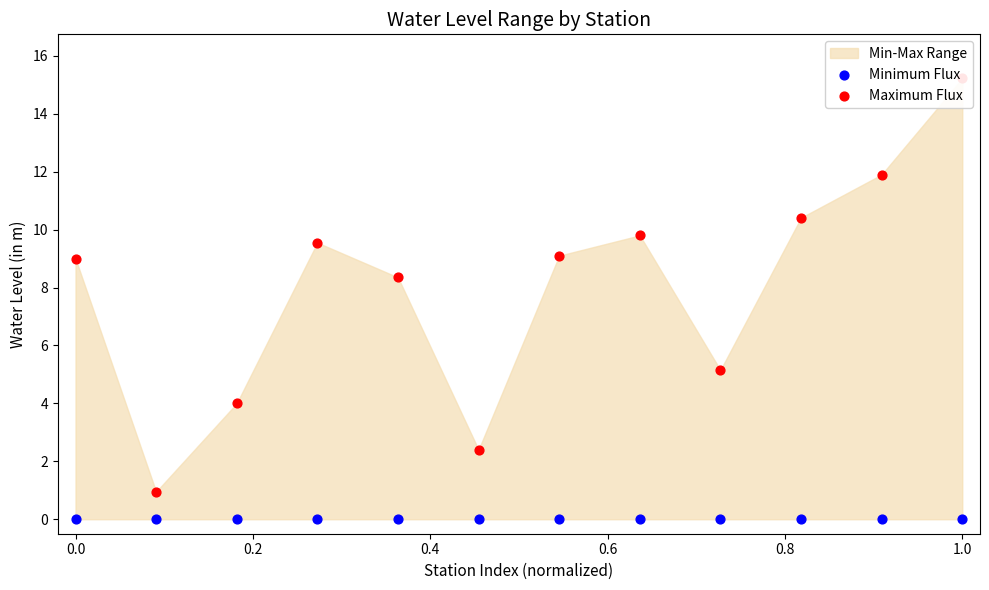

Which series has the largest total across all categories?

Maximum Flux